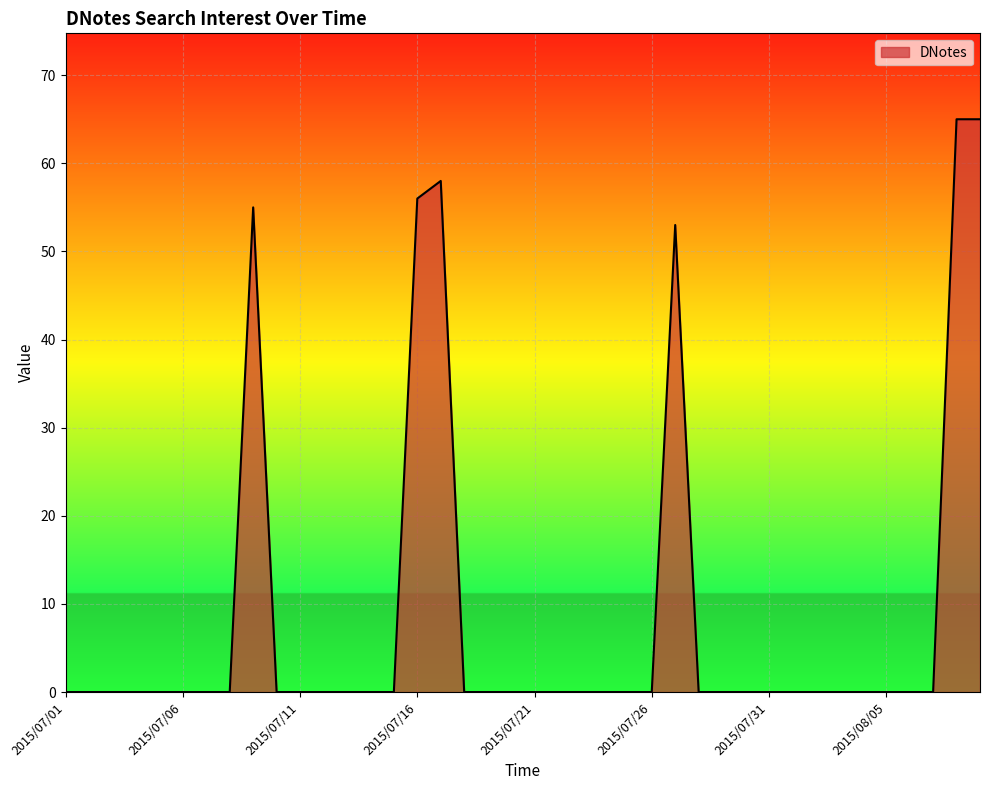

What is the maximum value shown in the chart?

65